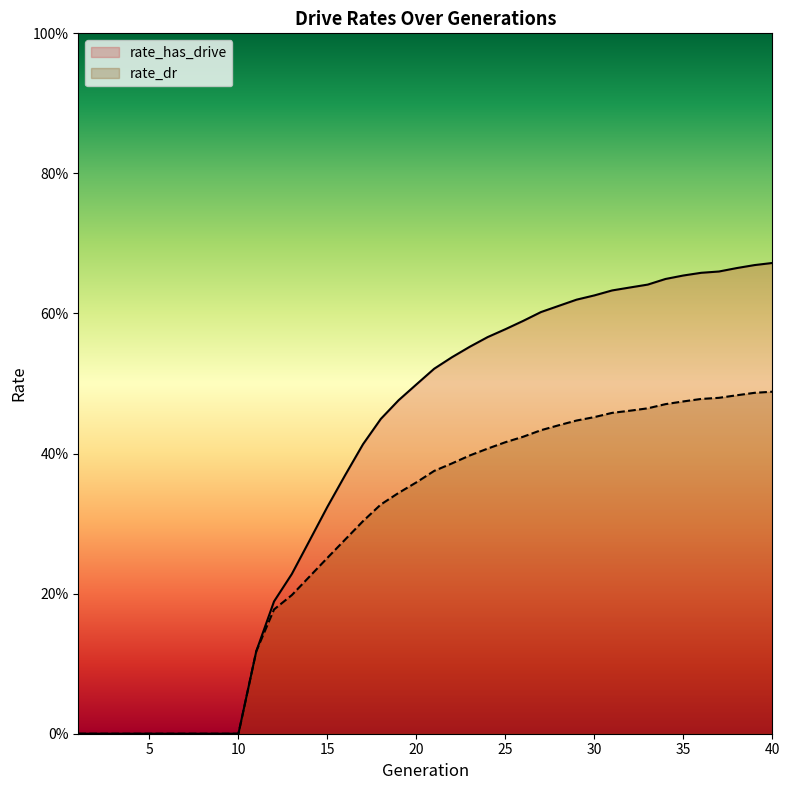

How many data points in rate_dr are above 0?

30